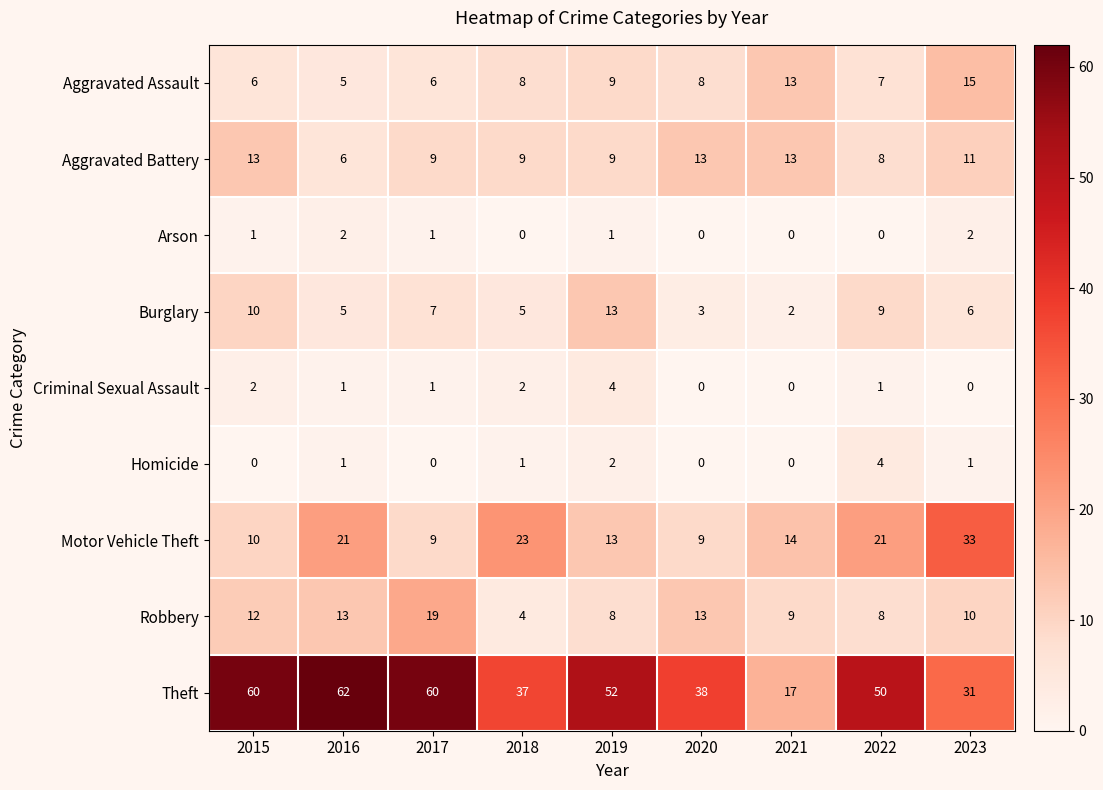

What is the difference between the maximum and minimum values in the Theft series?

45